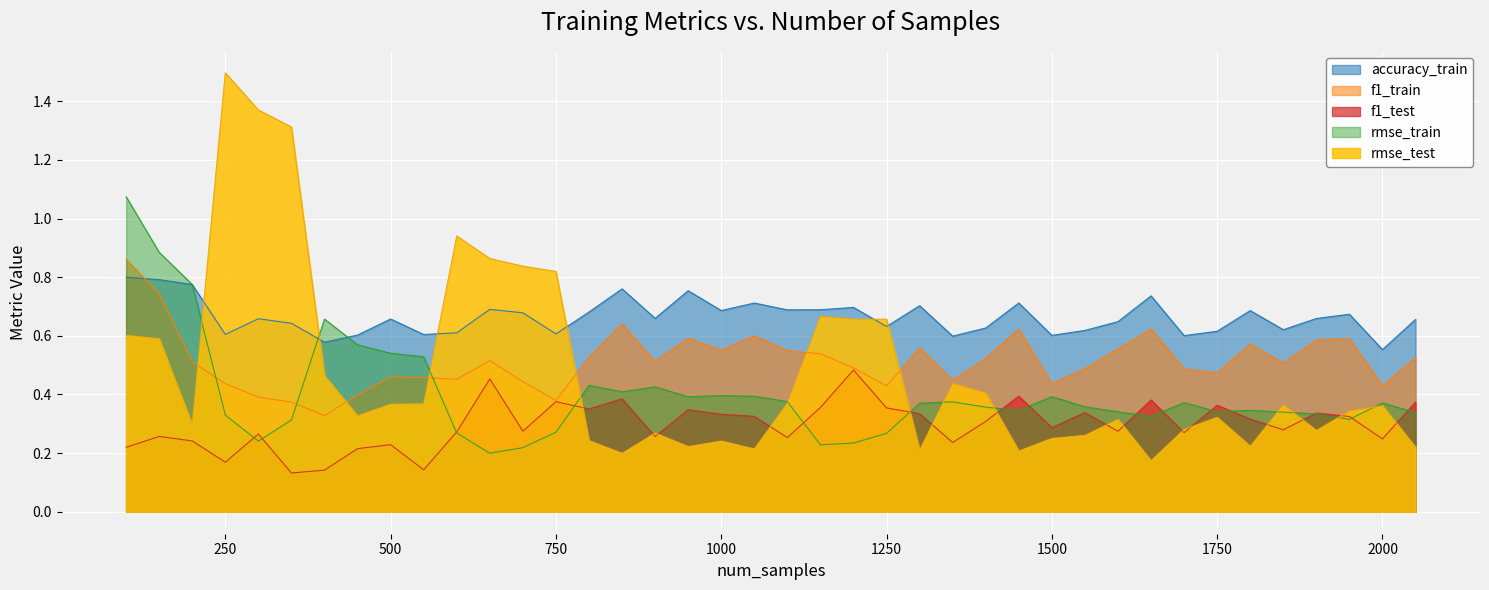

Count the accuracy_train_subsample values in the range 0 to 1.

40